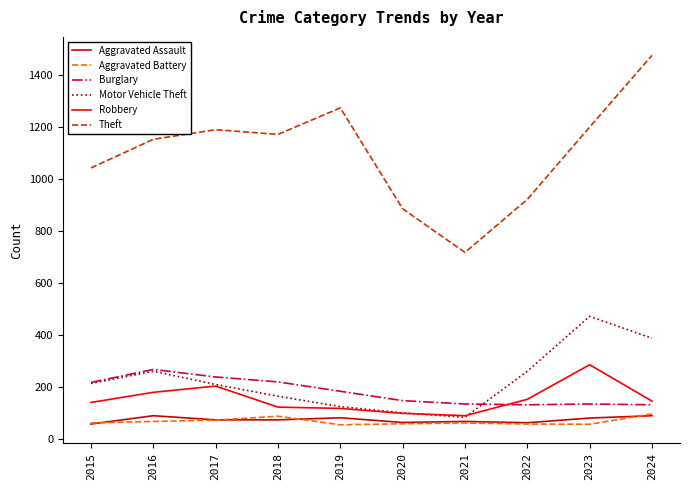

What is the greatest value displayed?

1474